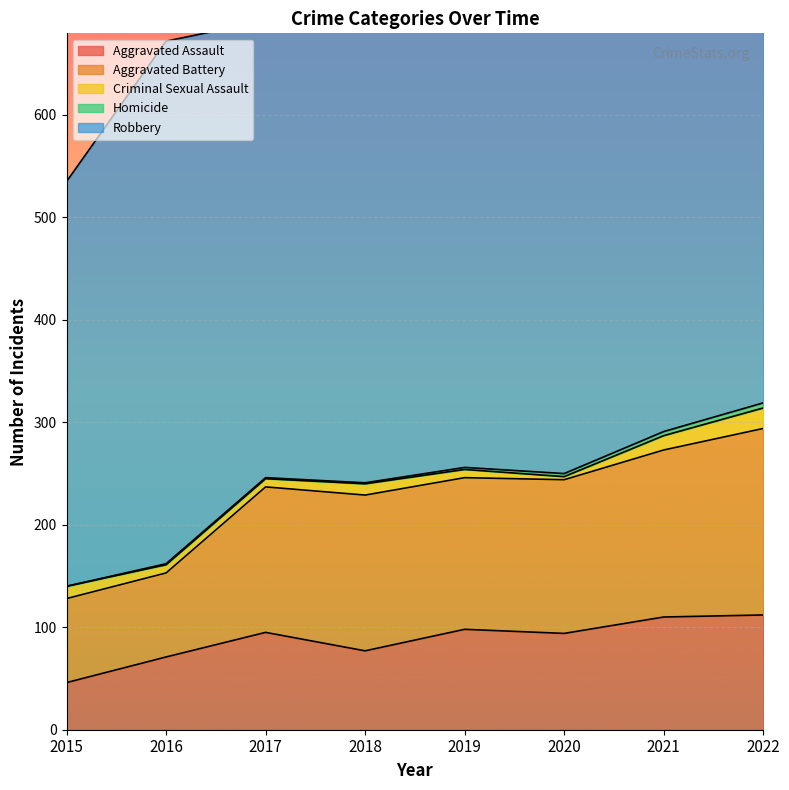

Which series changed the most between 2016 and 2021?

Aggravated Battery